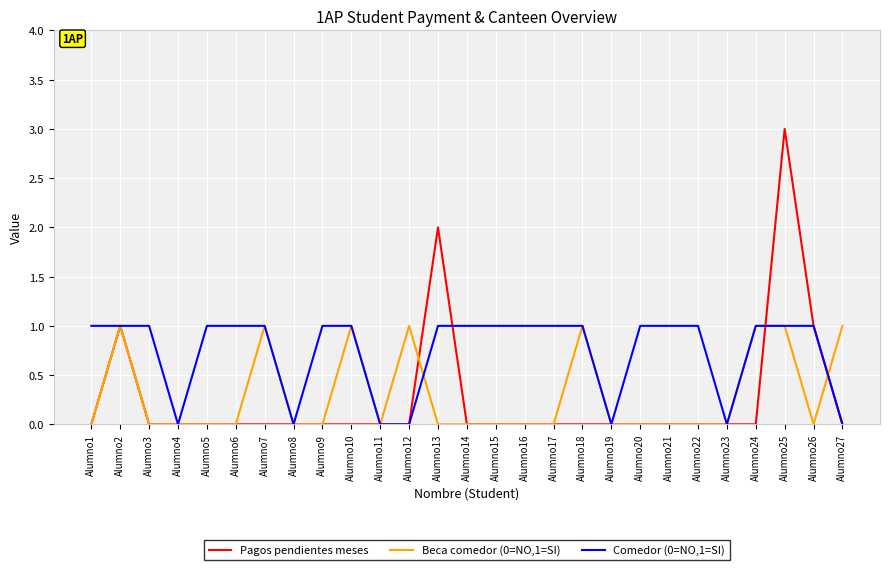

What is the difference between the second highest and minimum values in the Beca comedor (0=NO,1=SI) series?

1